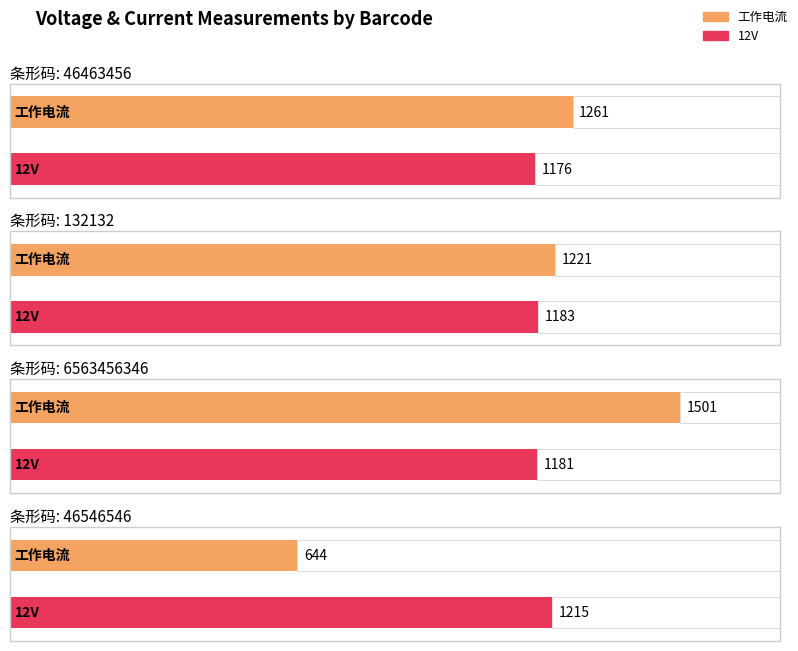

At which category is the sum across all series the highest?

6563456346